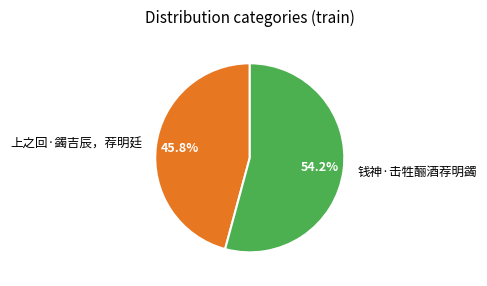

What percentage is the 钱神·击牲酾酒荐明蠲 slice, to the nearest percent?

54%